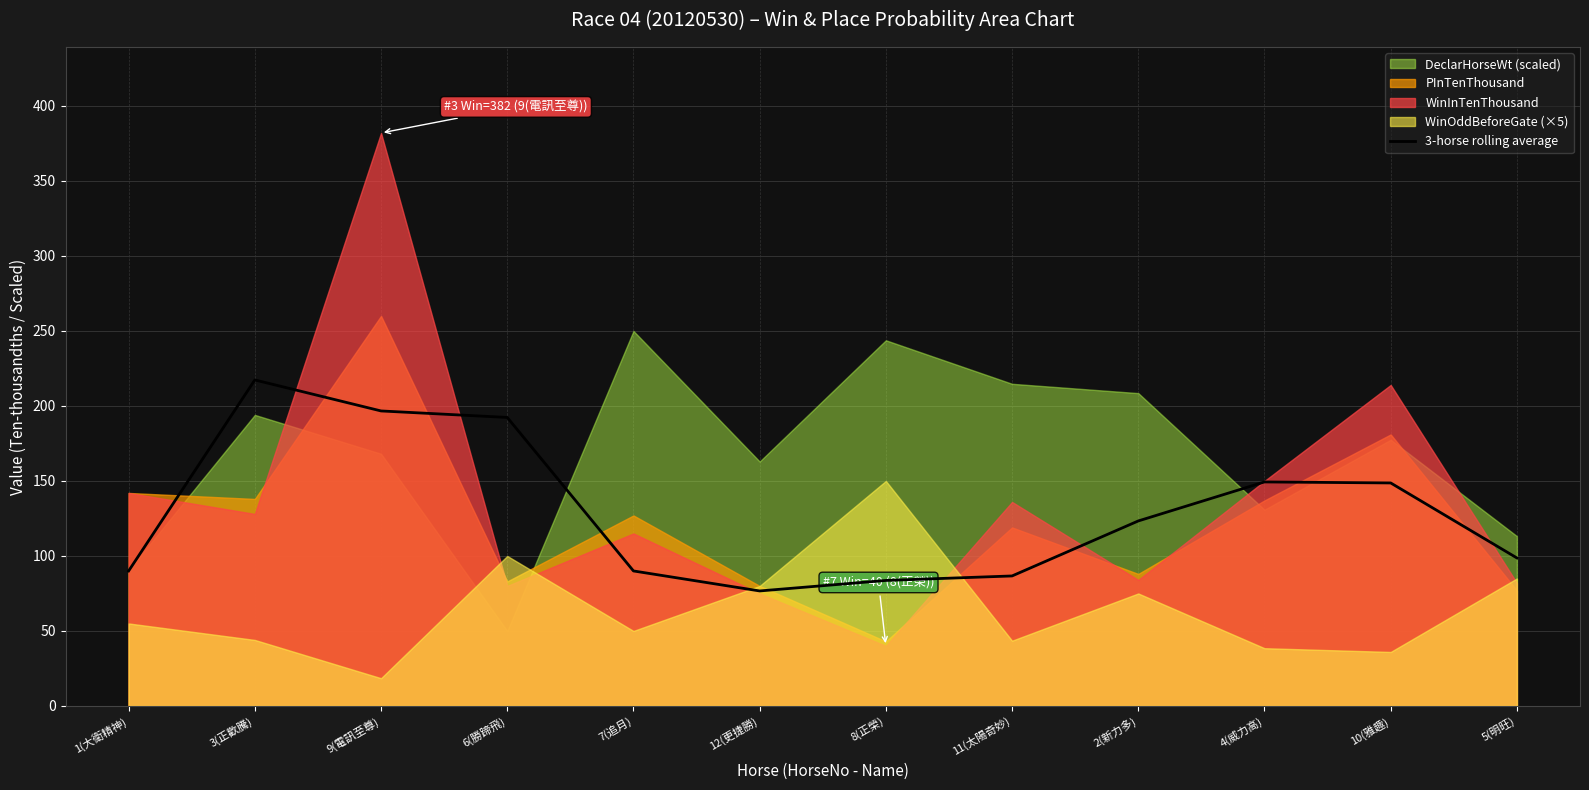

The chart shows a value of 217.3 at 3(正歡騰). True or false?

True